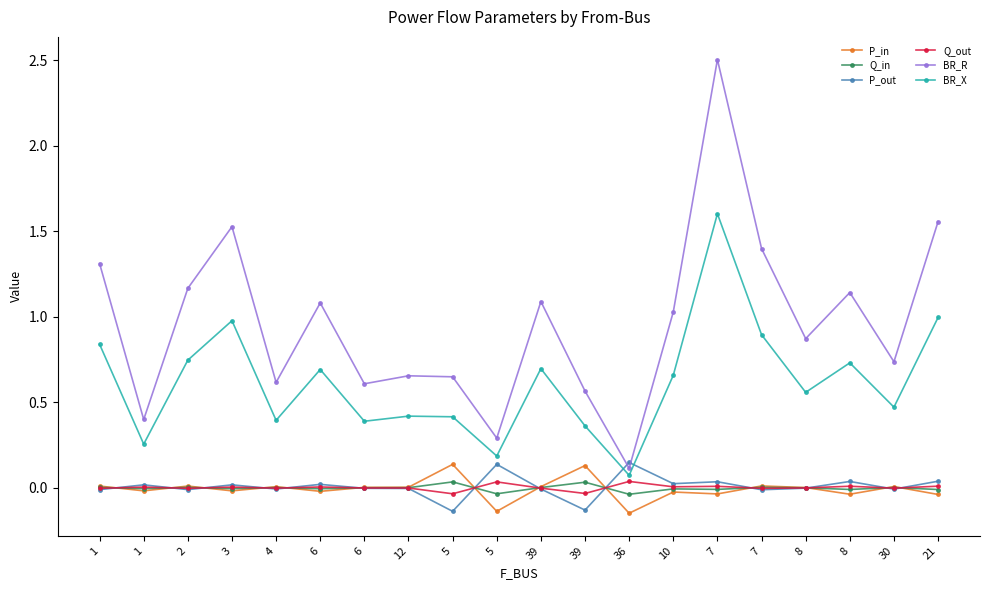

The P_in series shows -0.0 at 7. True or false?

False